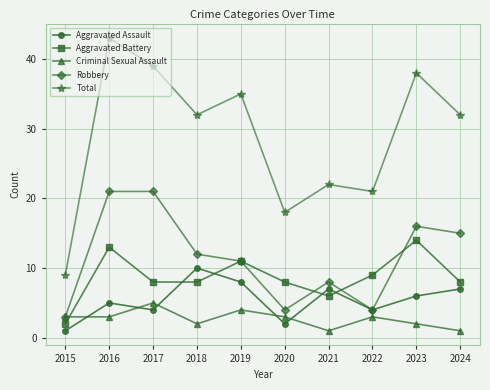

What is the difference between the highest and lowest values at 2019?

31